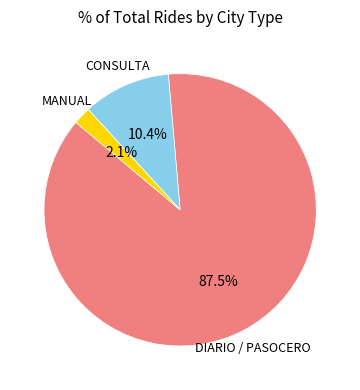

What is the ratio of the value at CONSULTA to the value at MANUAL?

5.0